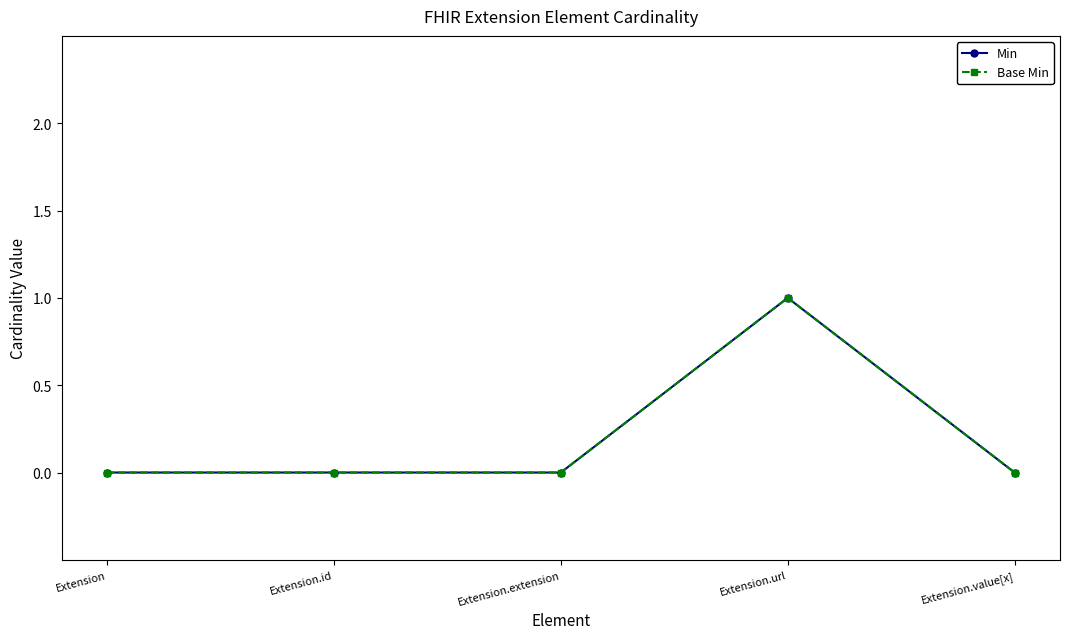

Is this an area chart (filled region under the line)?

No